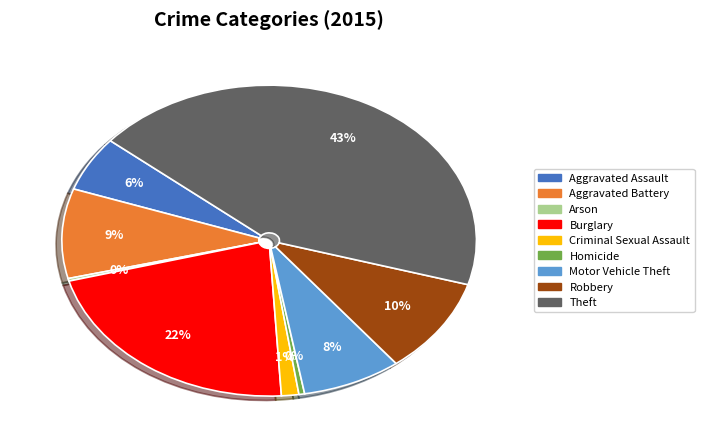

Between Motor Vehicle Theft and Theft, which is larger?

Theft